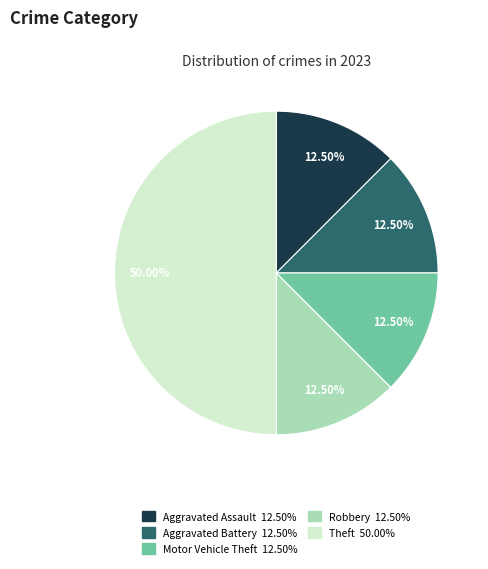

How many segments does this pie chart have?

5